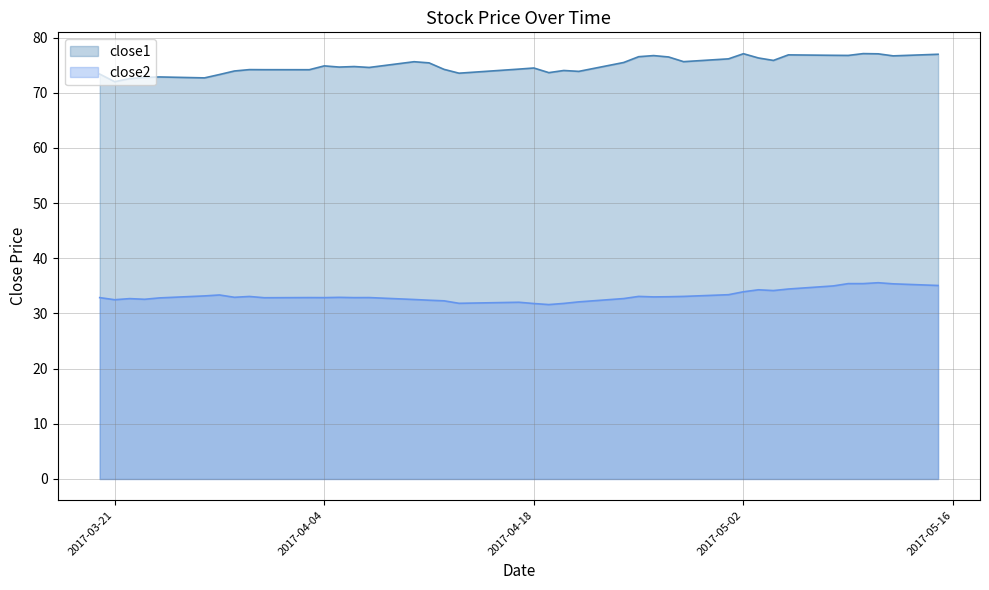

What is the difference between the highest and lowest values at 2017-05-01?

42.7